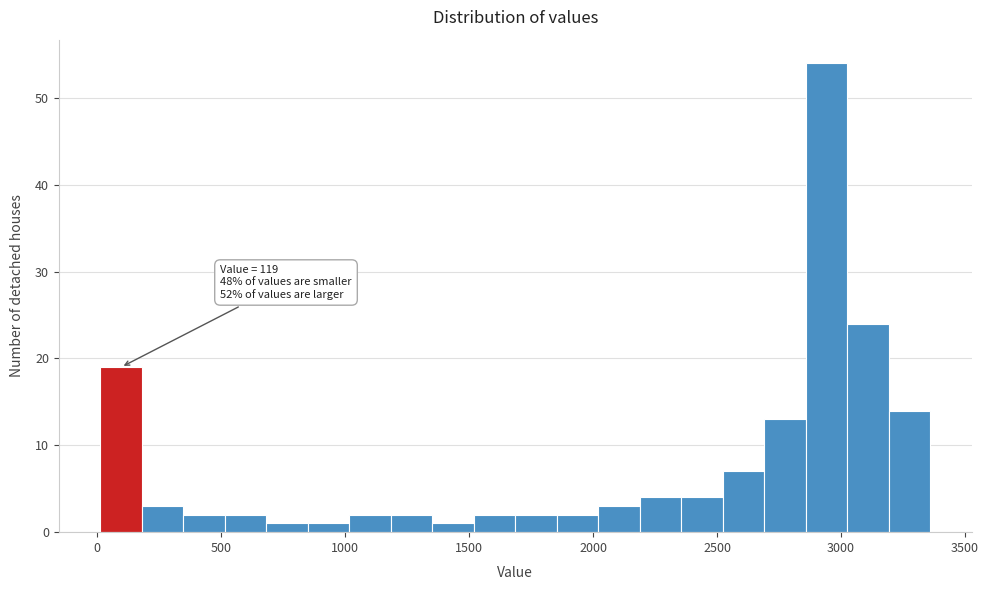

Read against the x-axis, roughly where is the centre of the tallest bar?

2950